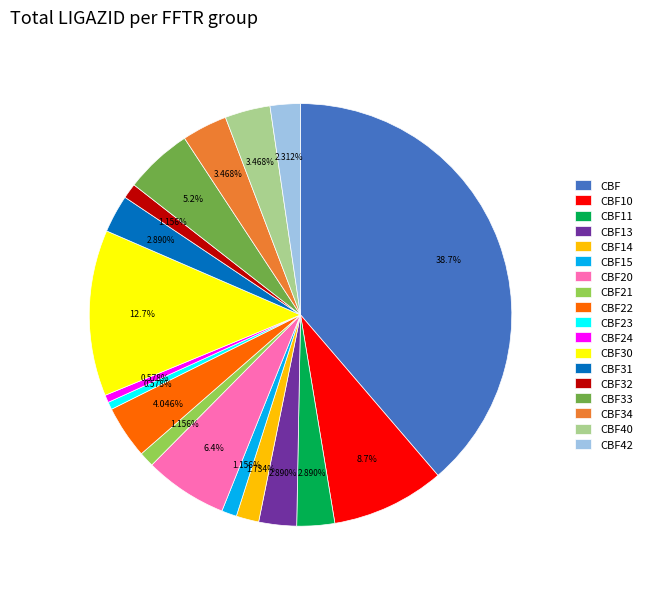

Is it true that CBF42 is 2% of the pie?

True